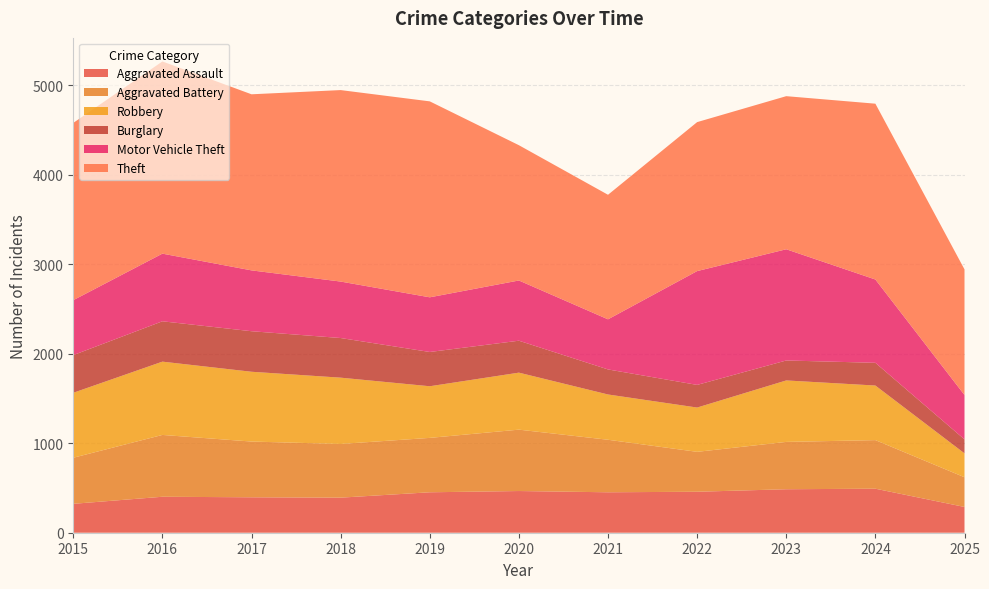

Reading left to right, list all the values displayed in this chart.

Aggravated Assault: 2015=323	2016=402	2017=396	2018=392	2019=452	2020=466	2021=452	2022=458	2023=486	2024=492	2025=288
Aggravated Battery: 2015=515	2016=691	2017=623	2018=600	2019=608	2020=686	2021=587	2022=446	2023=529	2024=543	2025=332
Robbery: 2015=726	2016=819	2017=780	2018=741	2019=577	2020=637	2021=506	2022=495	2023=687	2024=610	2025=267
Burglary: 2015=421	2016=451	2017=453	2018=443	2019=383	2020=357	2021=280	2022=253	2023=223	2024=254	2025=156
Motor Vehicle Theft: 2015=614	2016=756	2017=680	2018=631	2019=611	2020=673	2021=560	2022=1272	2023=1243	2024=931	2025=496
Theft: 2015=1981	2016=2148	2017=1968	2018=2140	2019=2190	2020=1512	2021=1392	2022=1665	2023=1711	2024=1965	2025=1404